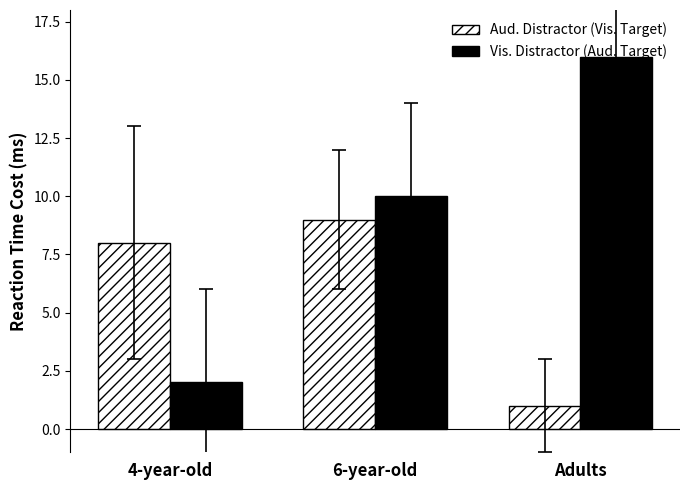

What is the value of the Aud. Distractor (Vis. Target) bar at the 3rd from the left?

1